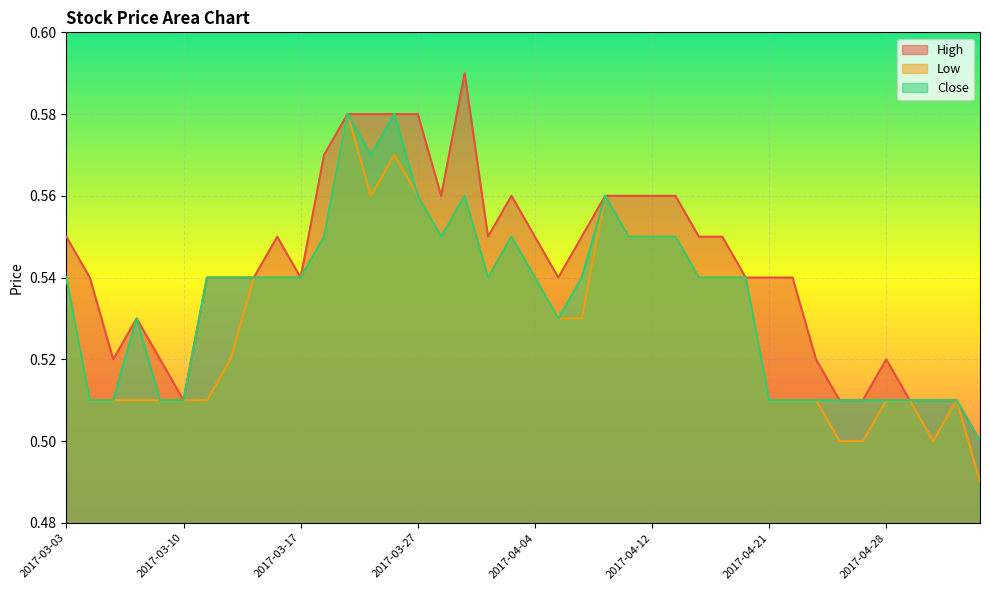

At how many categories does at least one series exceed 0?

40